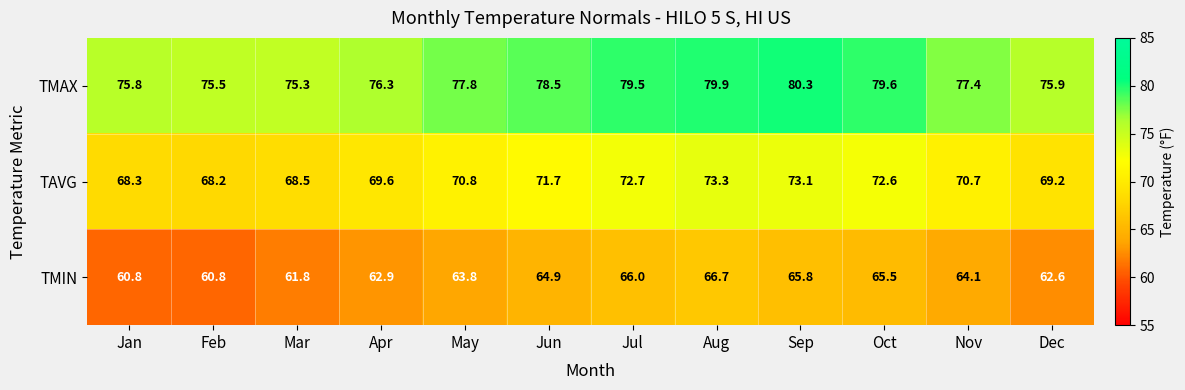

Is it true that TMIN equals 29.1 at Jul?

False